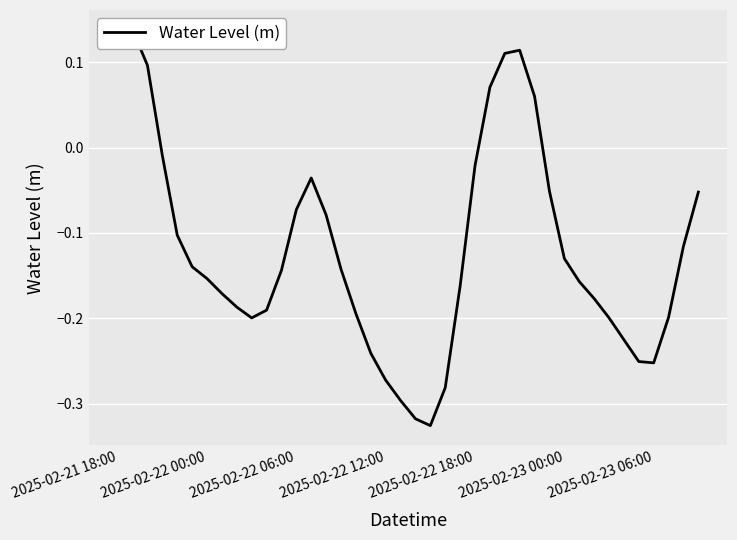

What is the minimum value shown in the chart?

-0.3